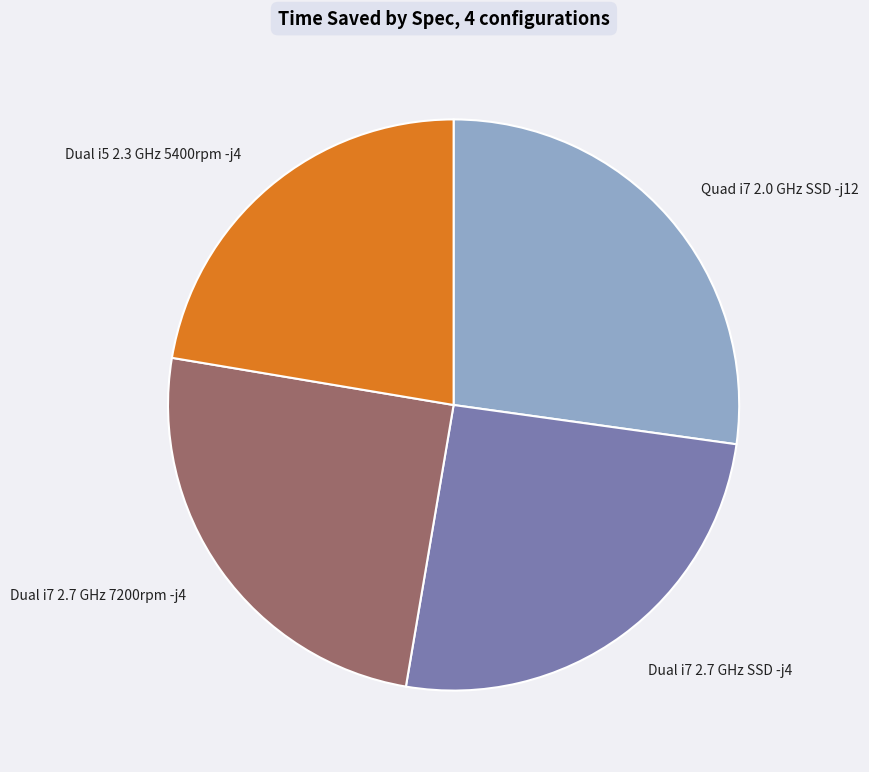

How many segments does this pie chart have?

4